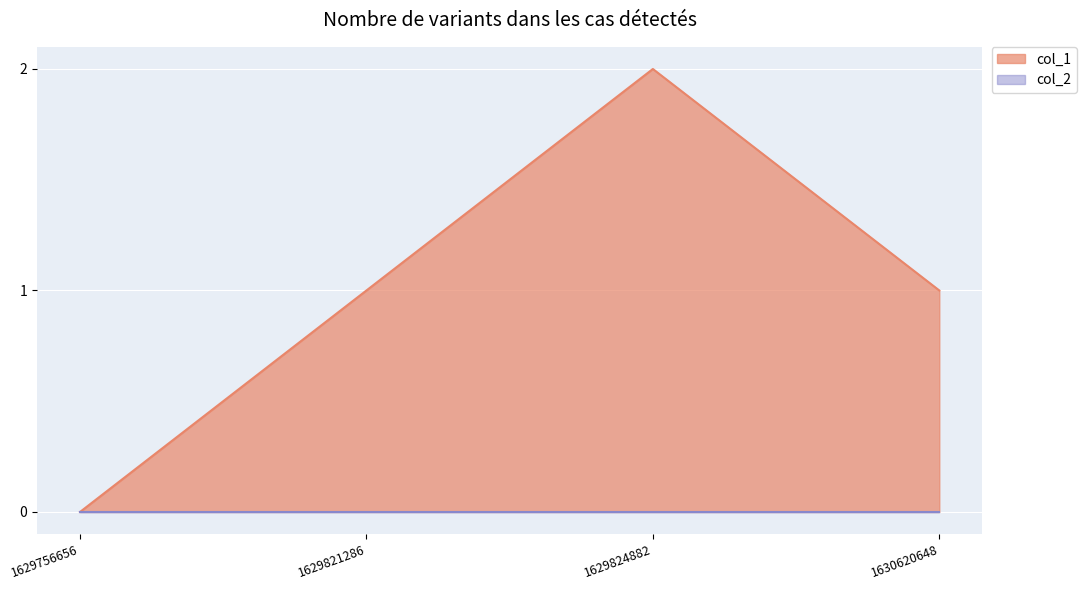

Is it true that the value at 1629821286 is 2?

False